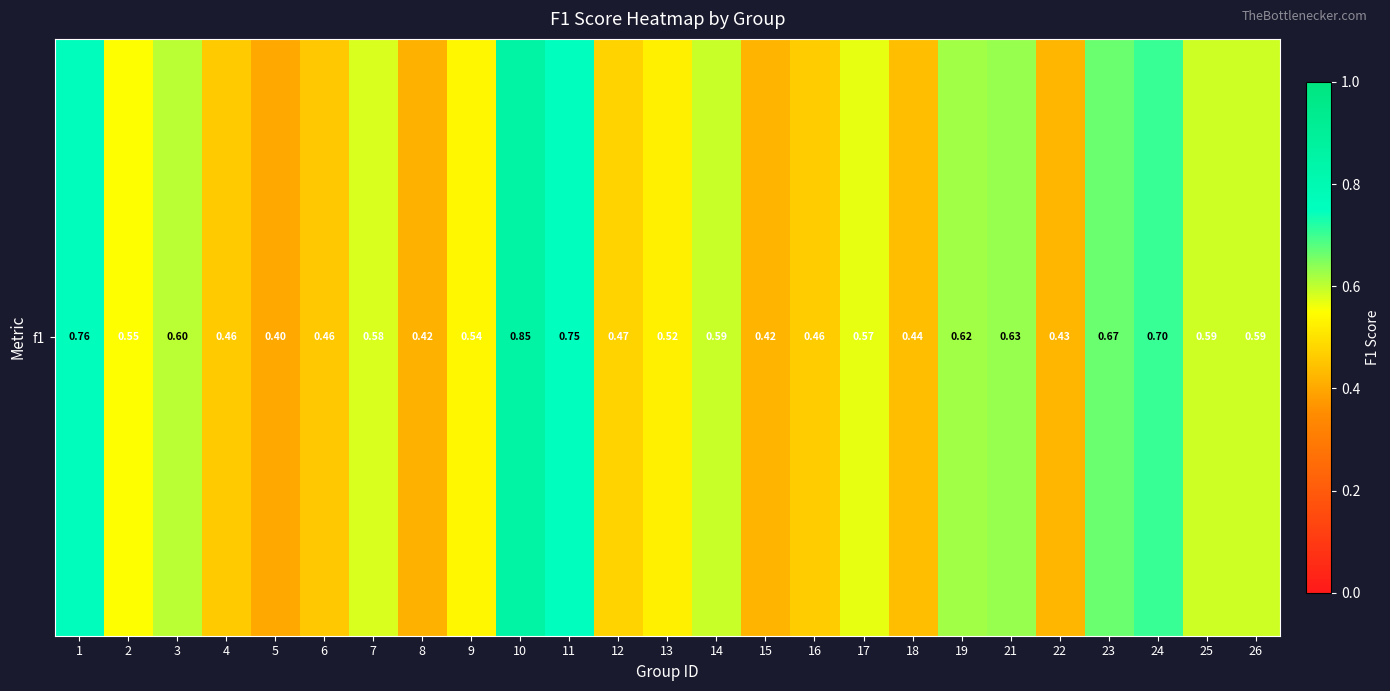

What is the difference between the maximum and minimum values?

0.5